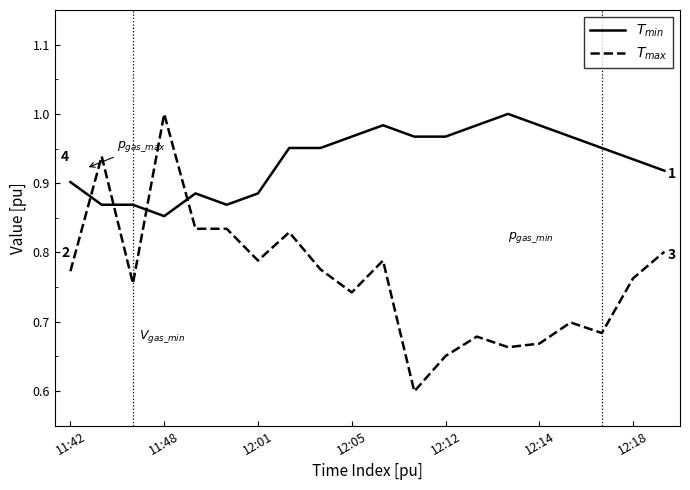

How many lines are shown in the chart?

2